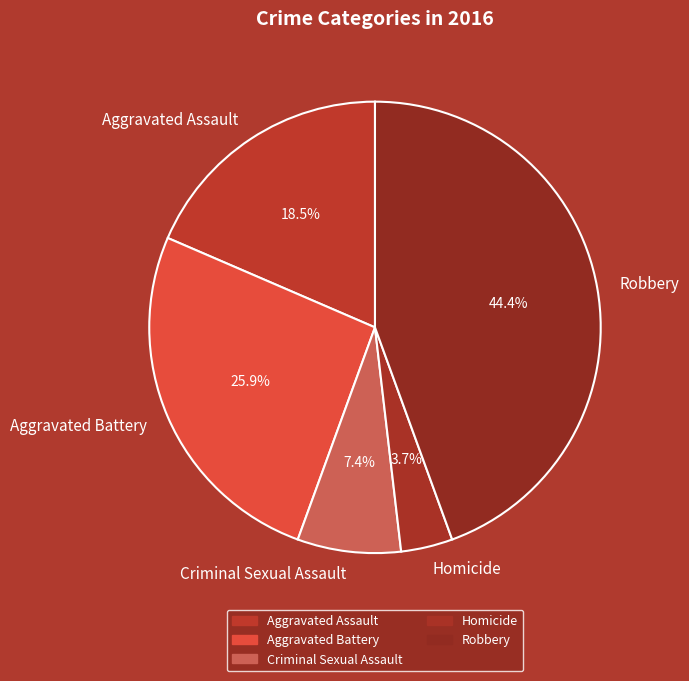

What percentage is the Criminal Sexual Assault slice, to the nearest percent?

7%